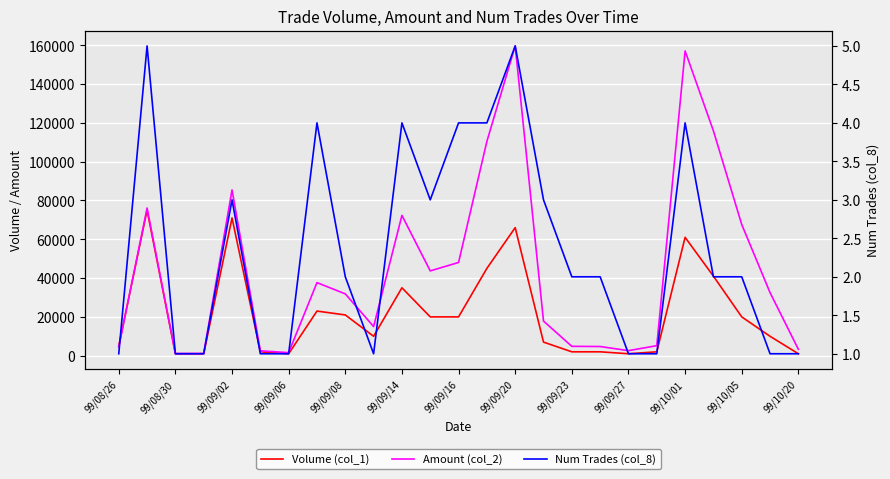

Rank the series at 99/09/16 from highest to lowest value.

Amount (col_2), Volume (col_1), Num Trades (col_8)